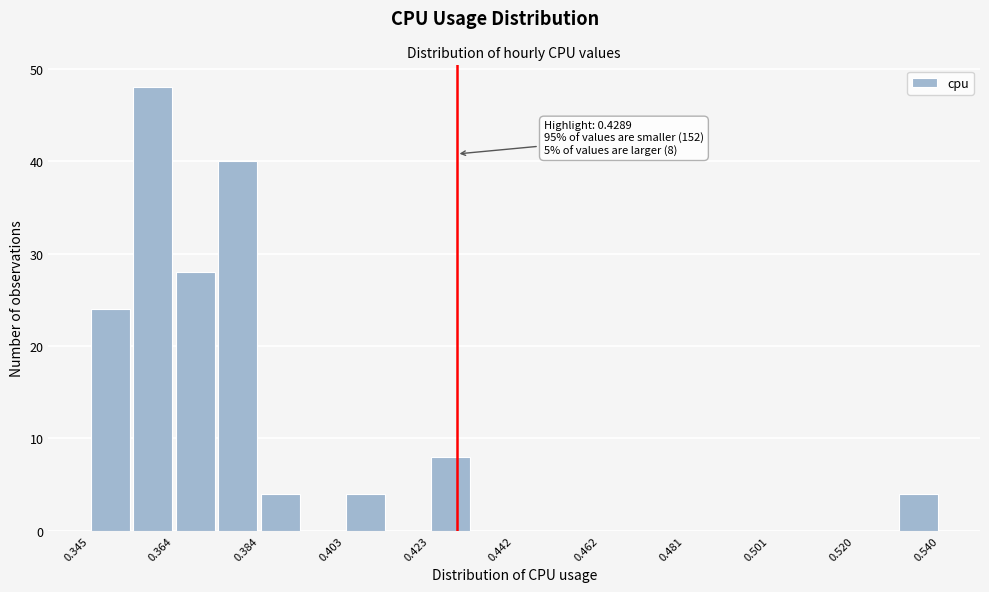

Which range on the x-axis has the tallest bar?

0.354 to 0.364